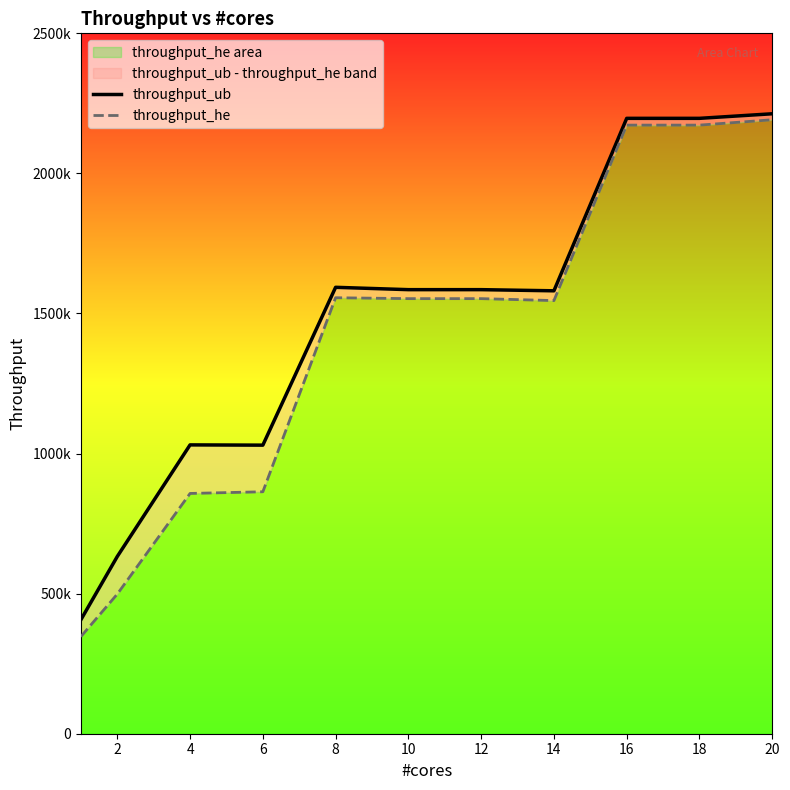

What is the maximum value for throughput_ub?

2212876